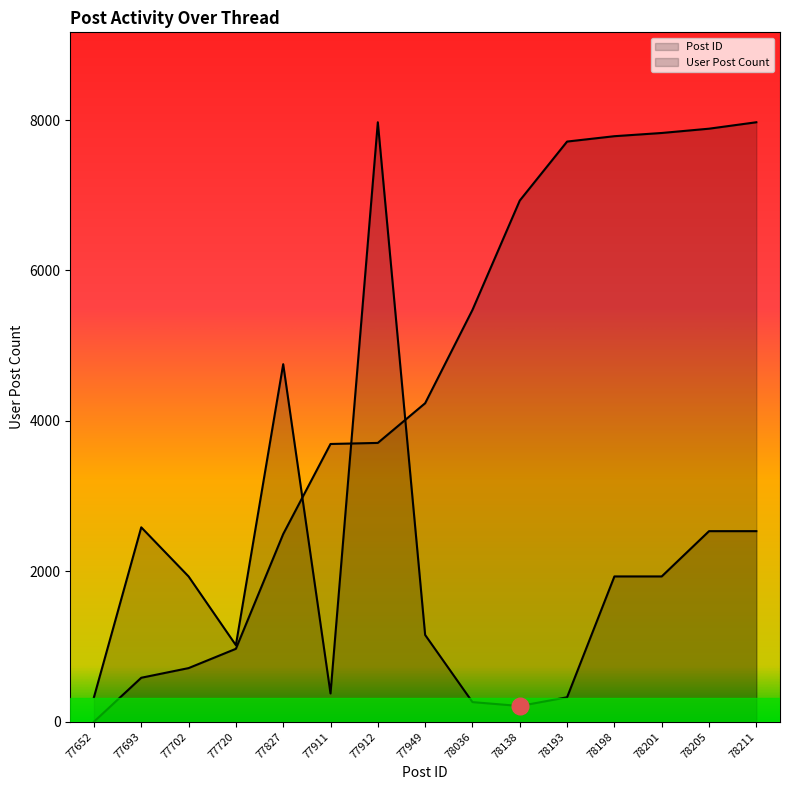

How many lines are shown in the chart?

2